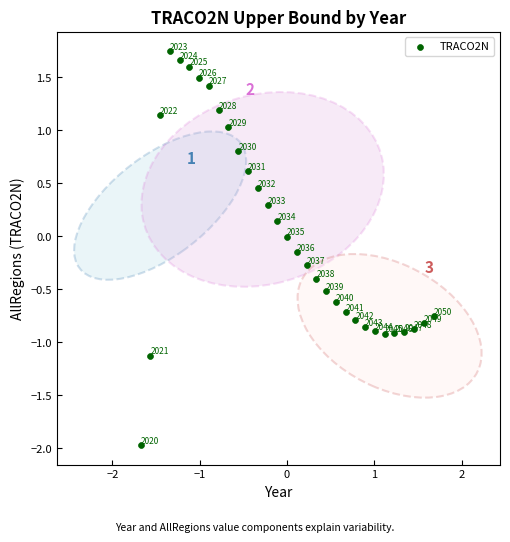

What is the range of X values (max minus min)?

3.4